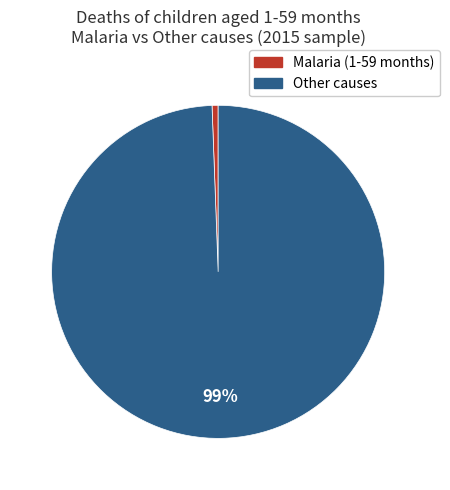

To the nearest percent, what is the average slice percentage?

50%